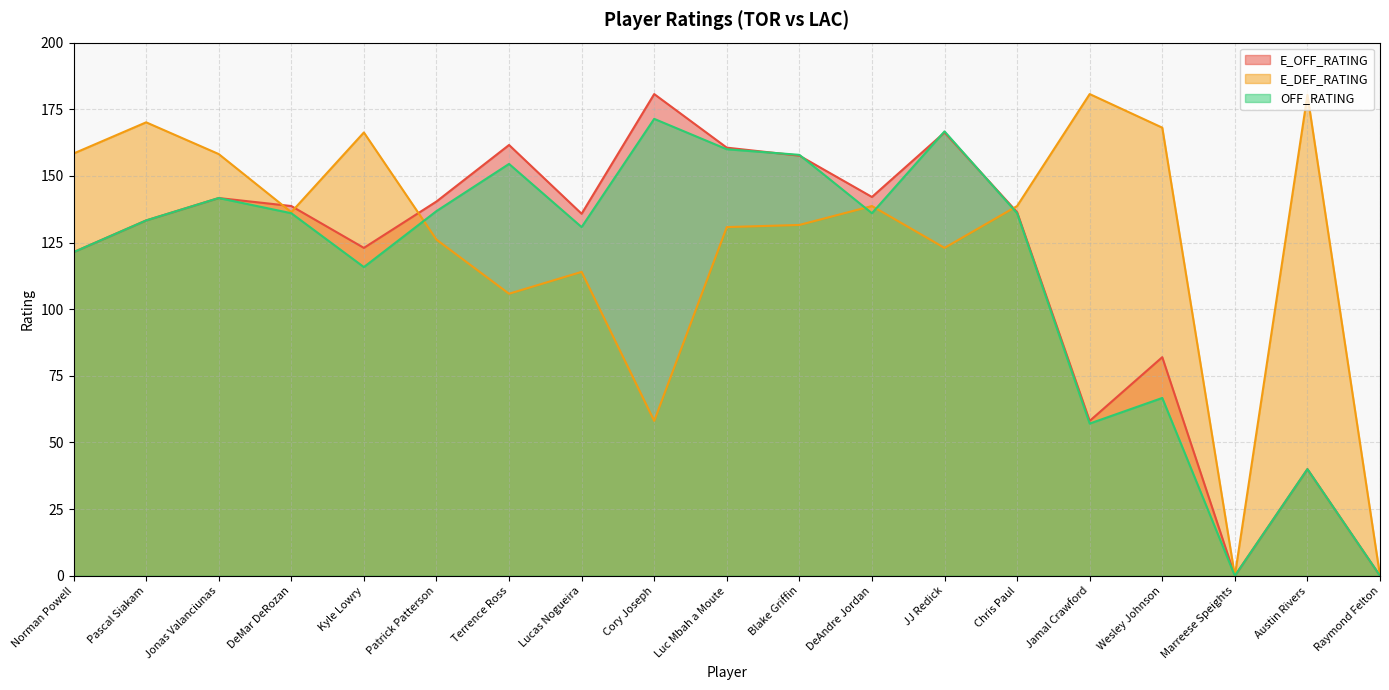

Does the chart display data point markers on the line(s)?

No